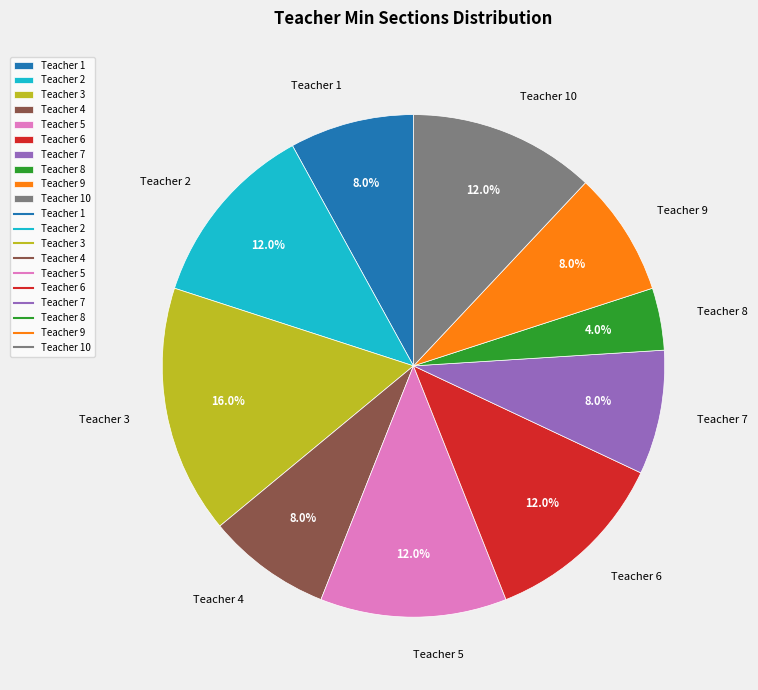

Combined, what portion of the pie is Teacher 8 and Teacher 7?

12.0%